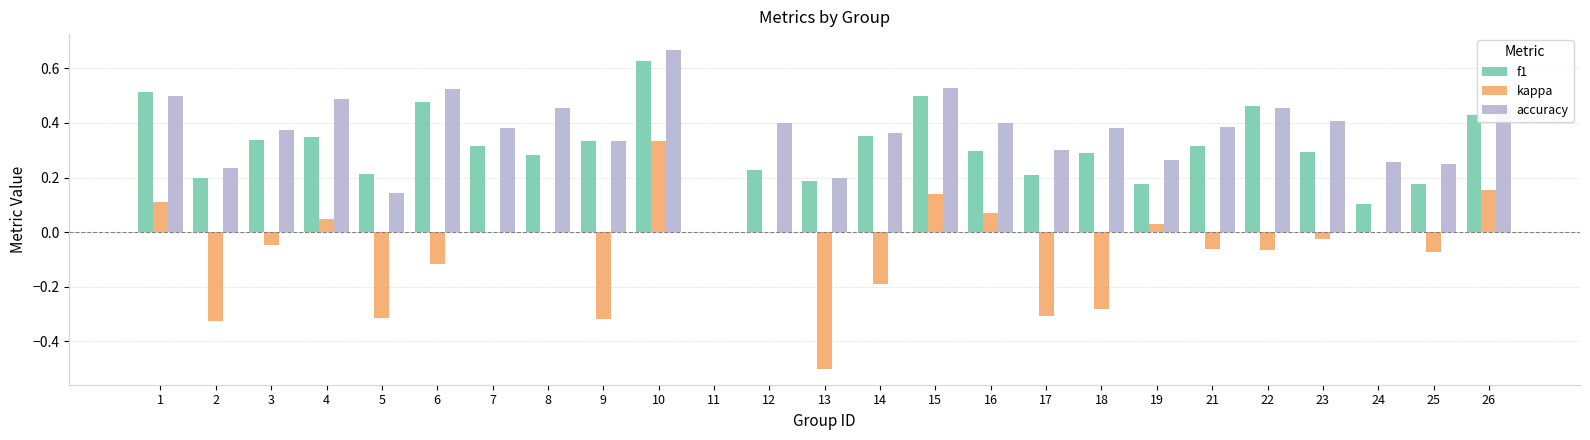

Which series has the widest spread of values?

kappa